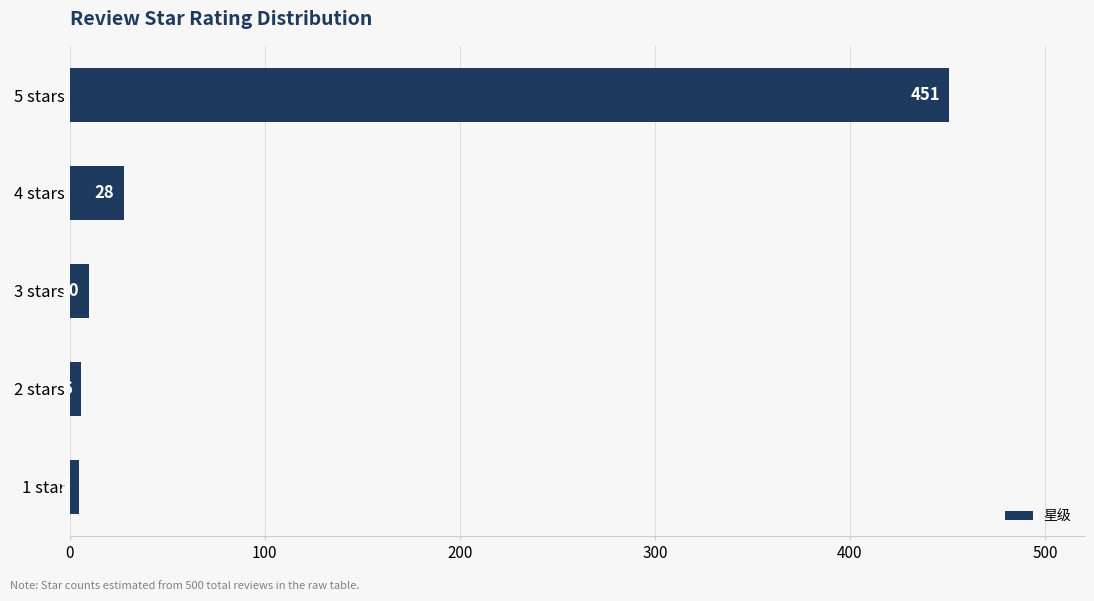

How many bars are there in total?

5